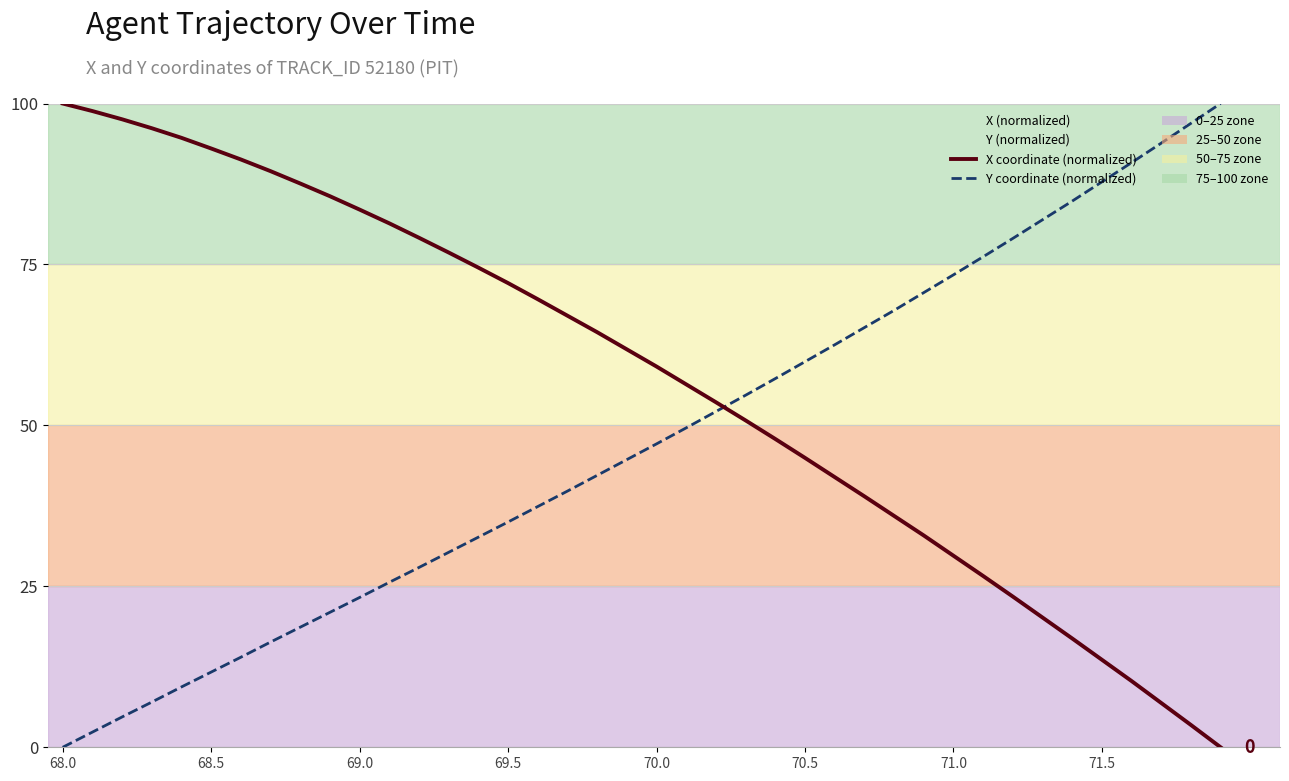

Rank the series by their average value, from highest to lowest.

X coordinate (normalized), Y coordinate (normalized)